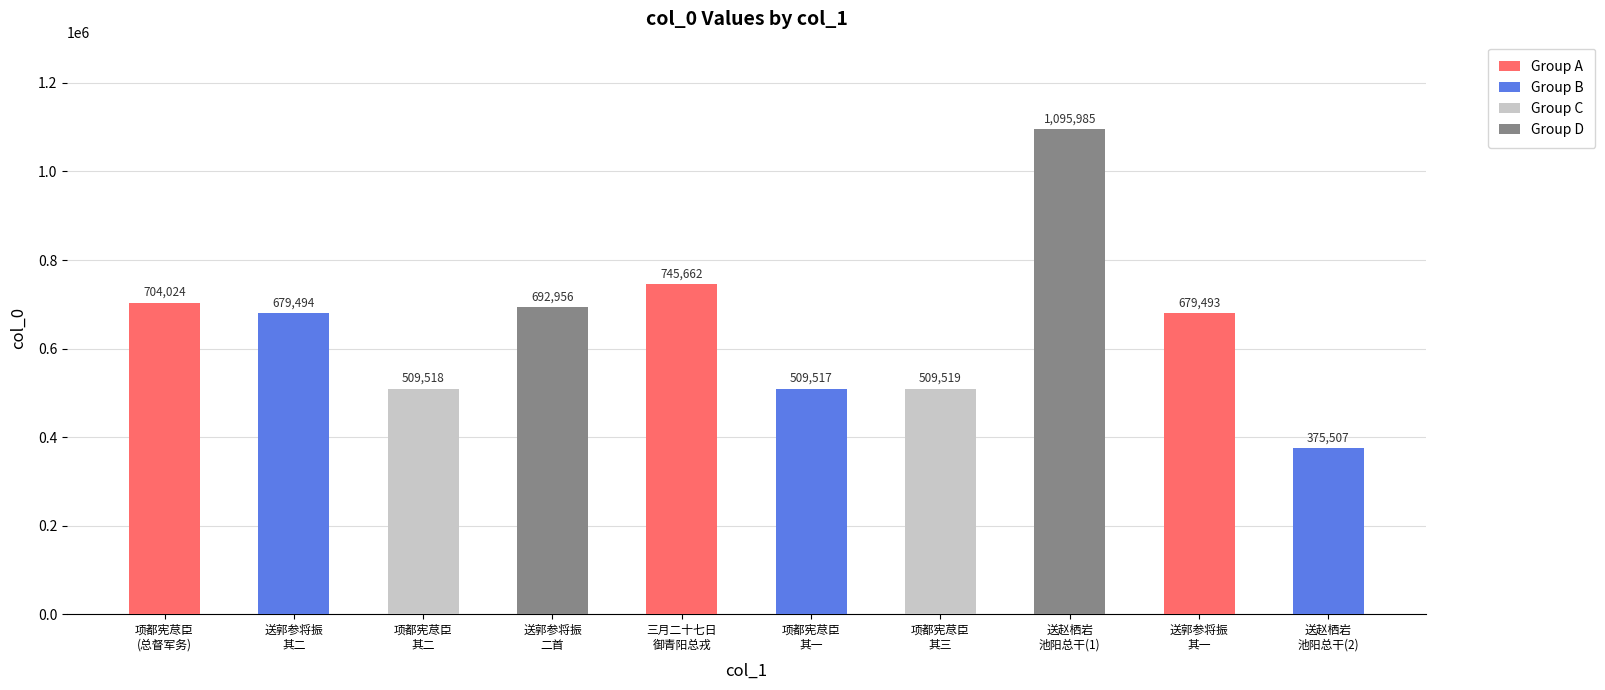

Are the bars grouped side by side (vs. stacked)?

No